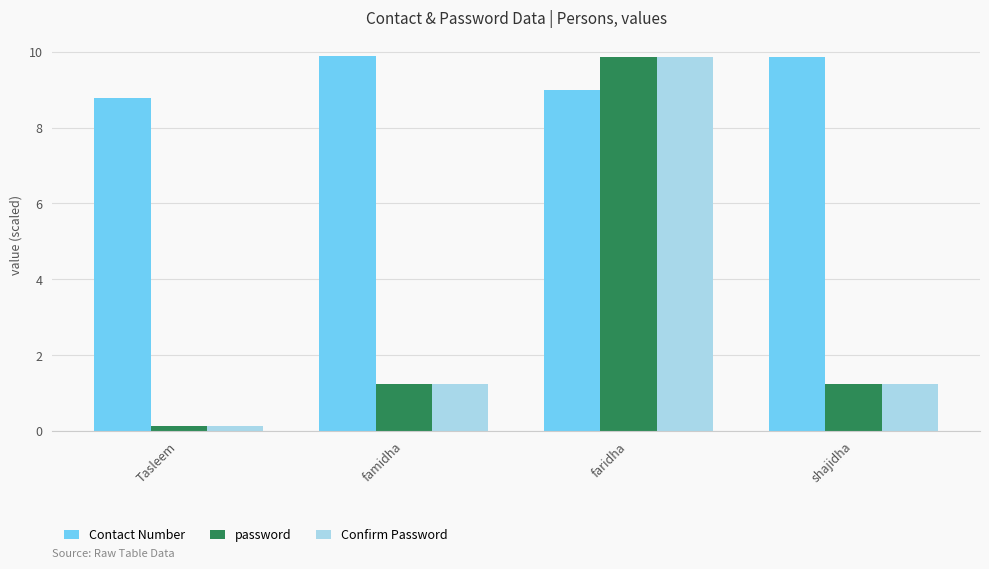

Are the bars grouped side by side (vs. stacked)?

Yes